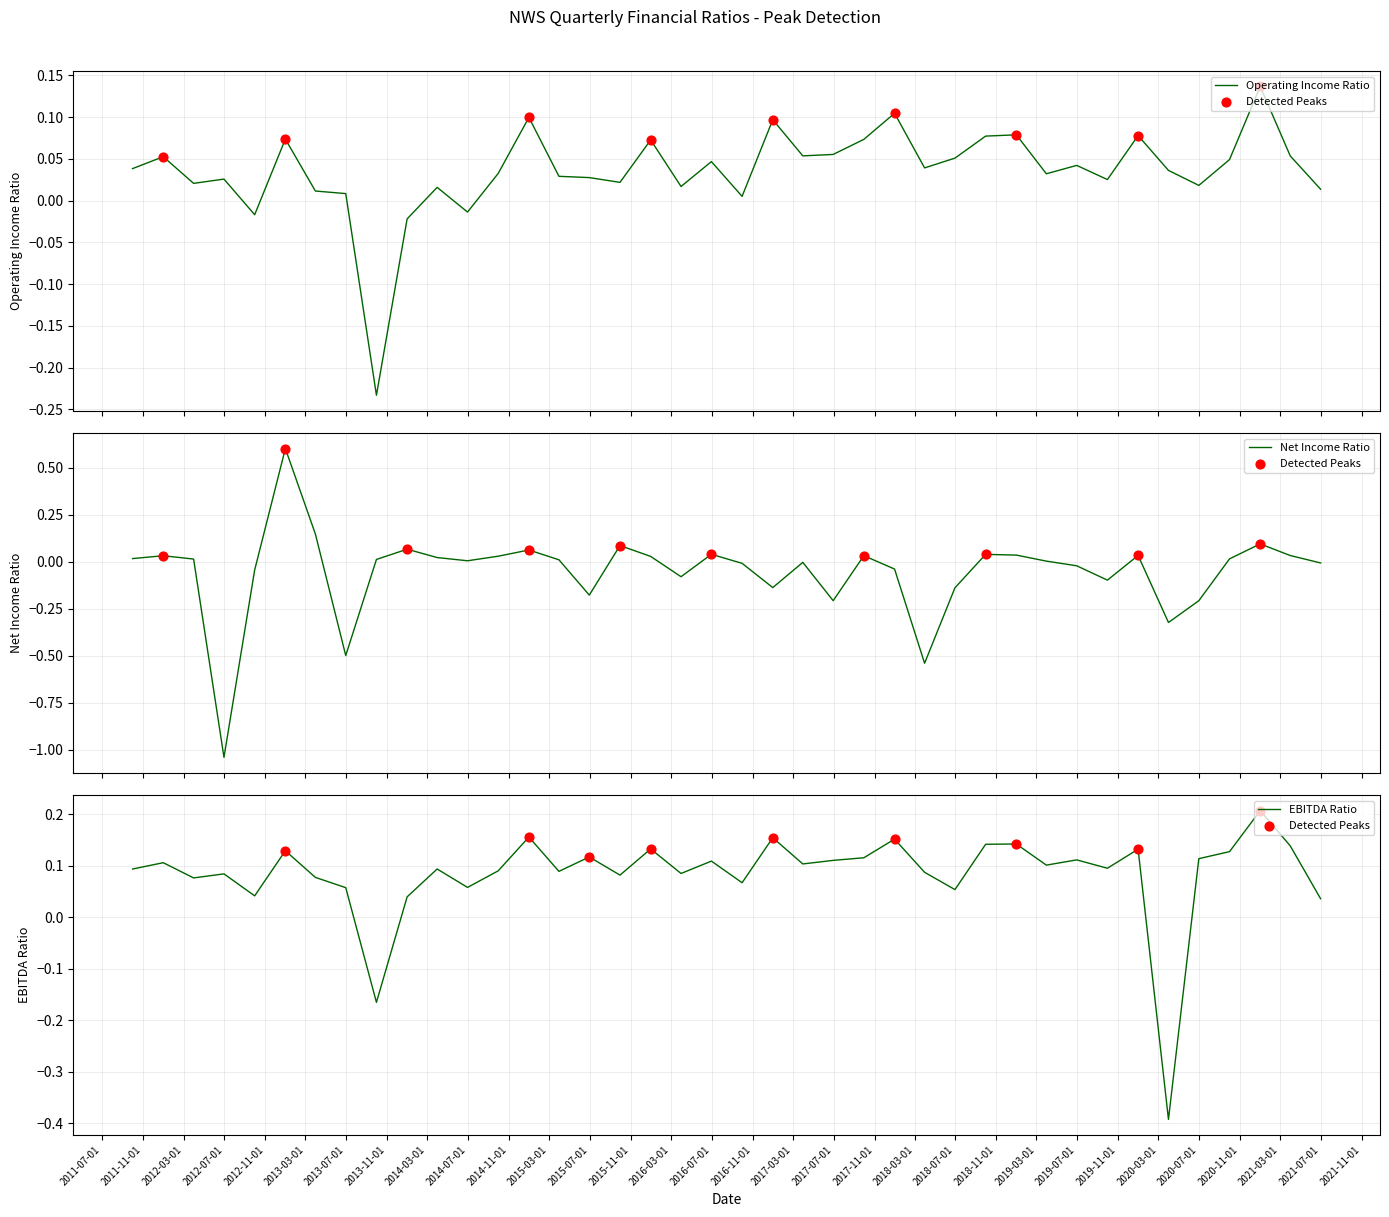

Which series has the largest total across all categories?

ebitdaratio